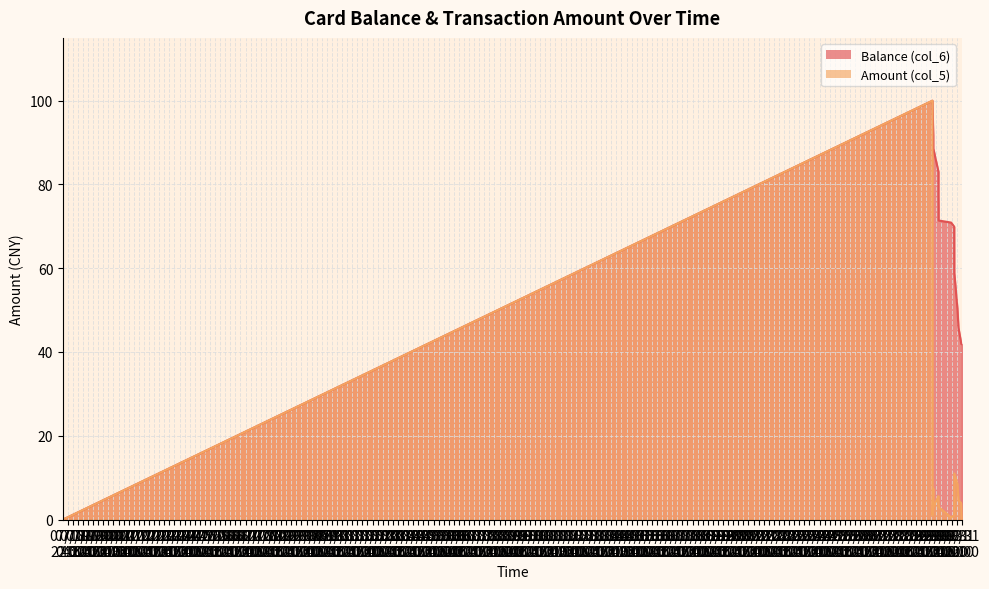

Does the chart display data point markers on the line(s)?

No